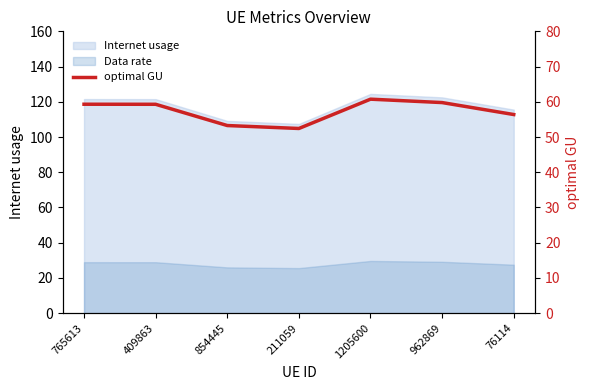

Between 76114 and 765613, which is larger?

765613